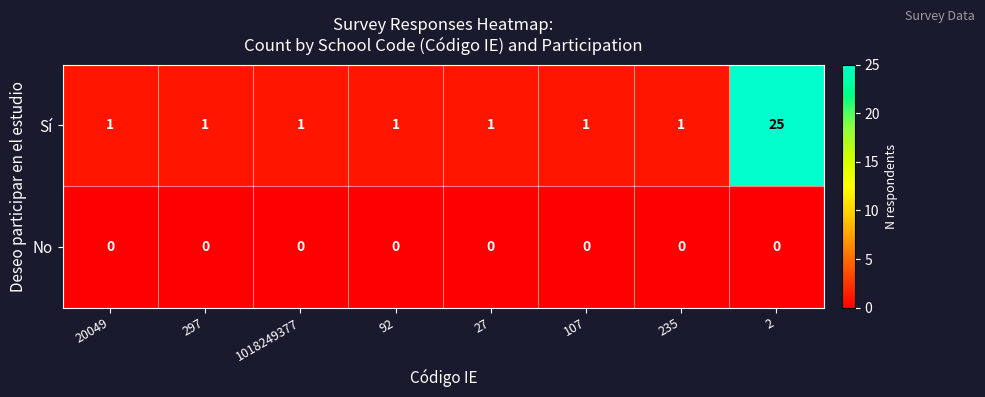

Reading left to right, transcribe all the data shown in this chart.

Sí: 20049=1	297=1	1018249377=1	92=1	27=1	107=1	235=1	2=25
No: 20049=0	297=0	1018249377=0	92=0	27=0	107=0	235=0	2=0